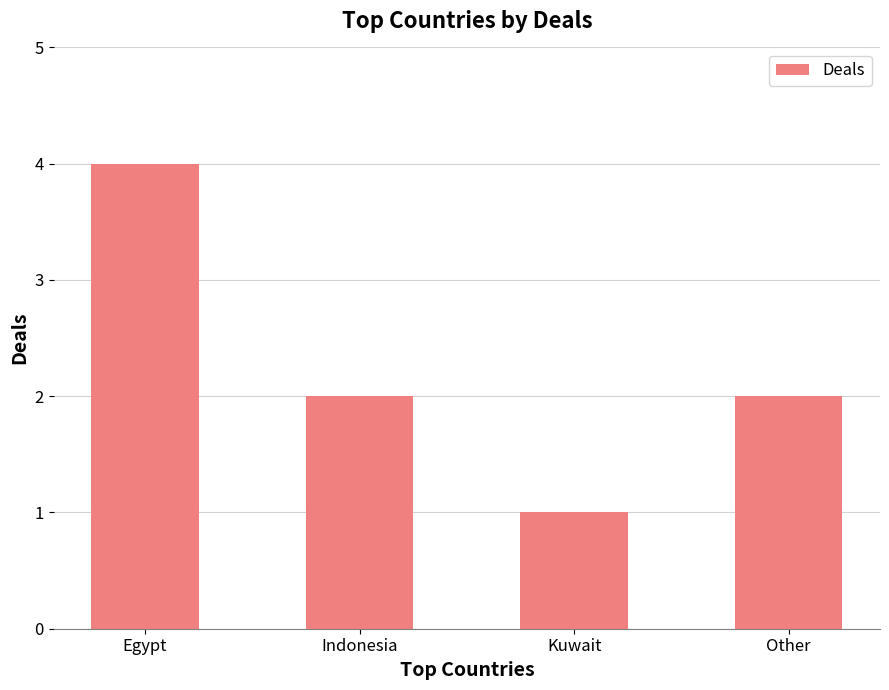

Count the values in the range 2 to 4.

3